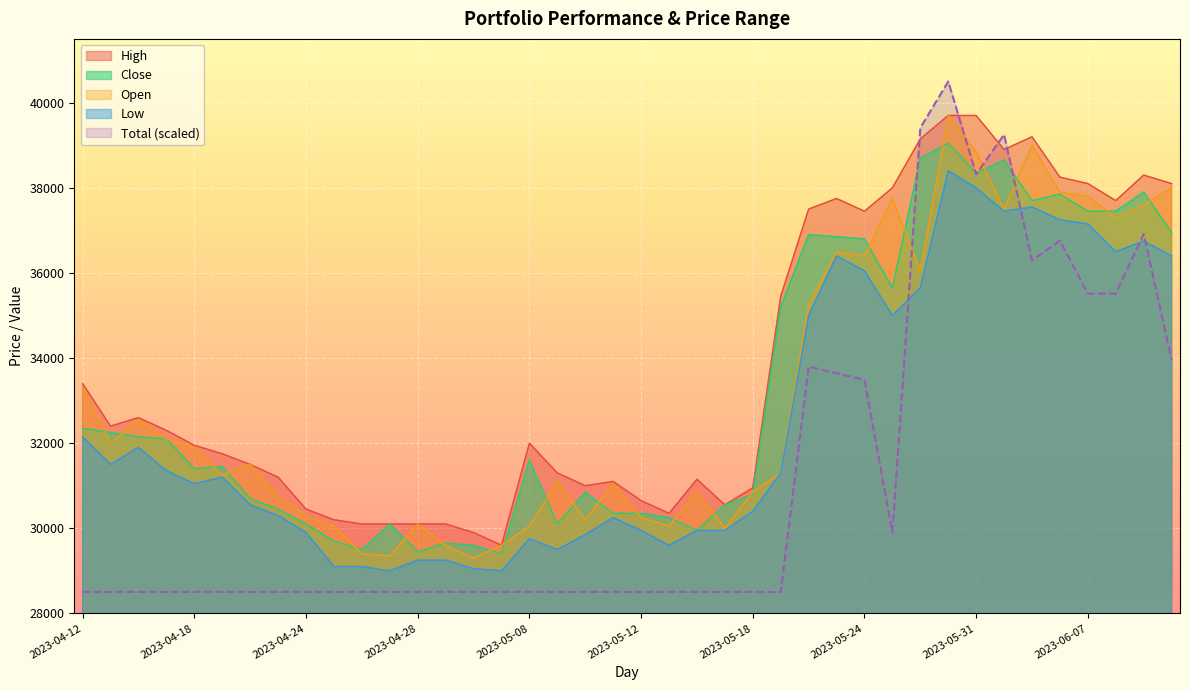

At which label does Close reach its minimum?

2023-05-04